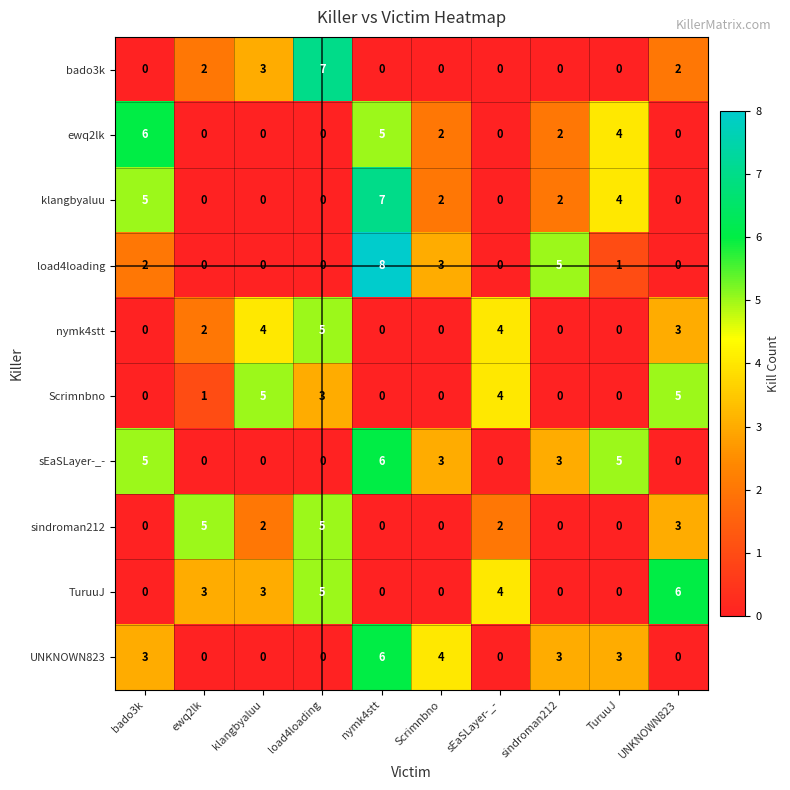

At how many categories does at least one series exceed 3?

10